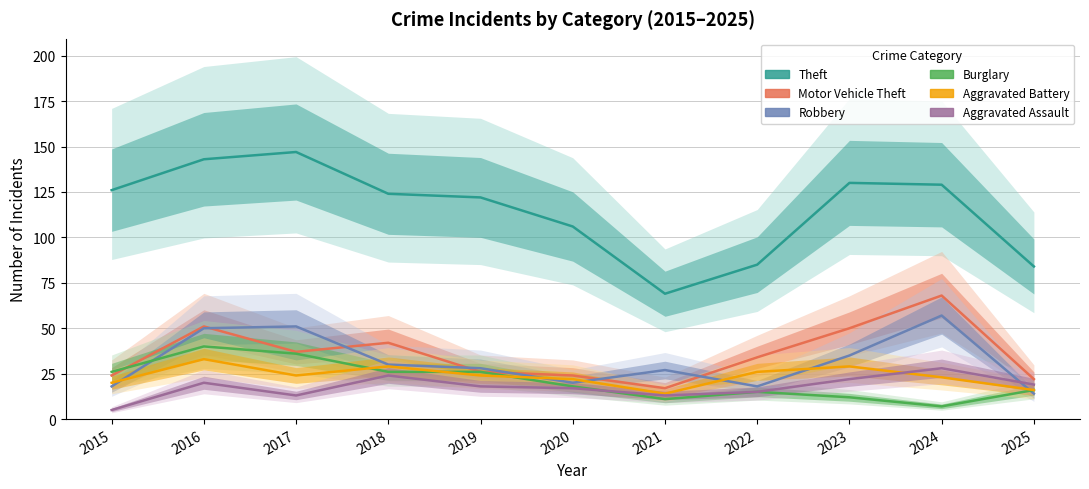

Which category has the highest value in the Robbery series?

2024